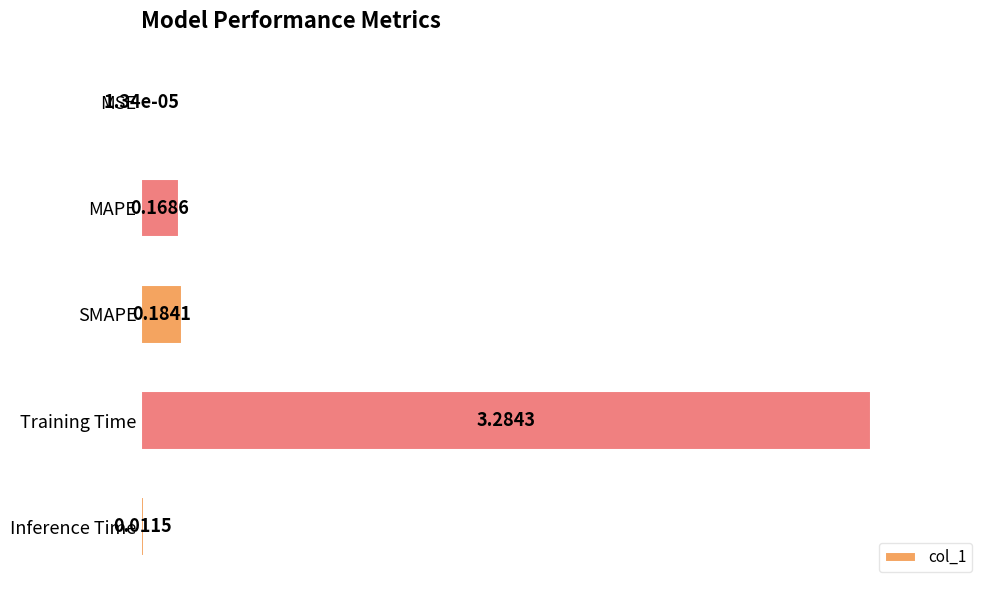

What is the change in value from MSE to MAPE?

+0.2